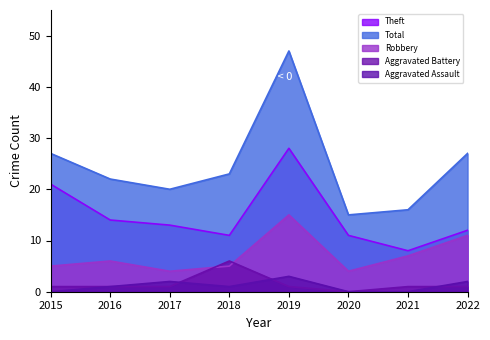

Count the Aggravated Assault values in the range 0 to 2.

7